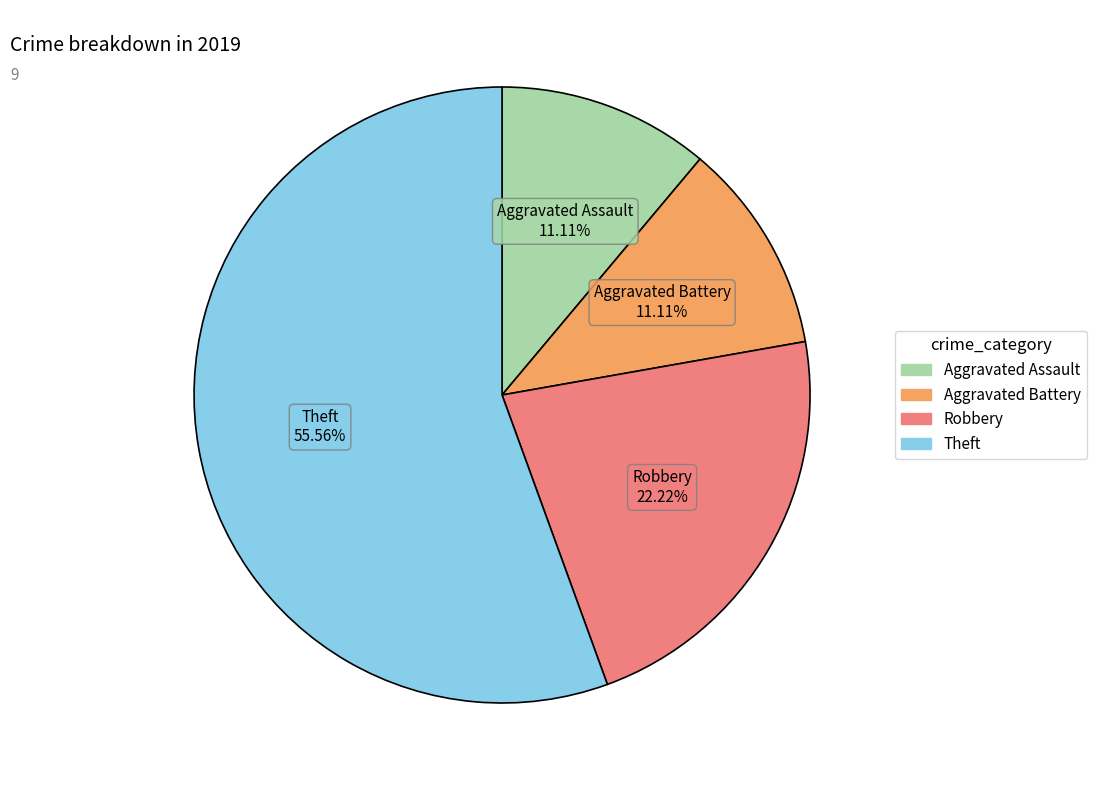

Is the sum of Theft and Aggravated Battery greater than half?

Yes